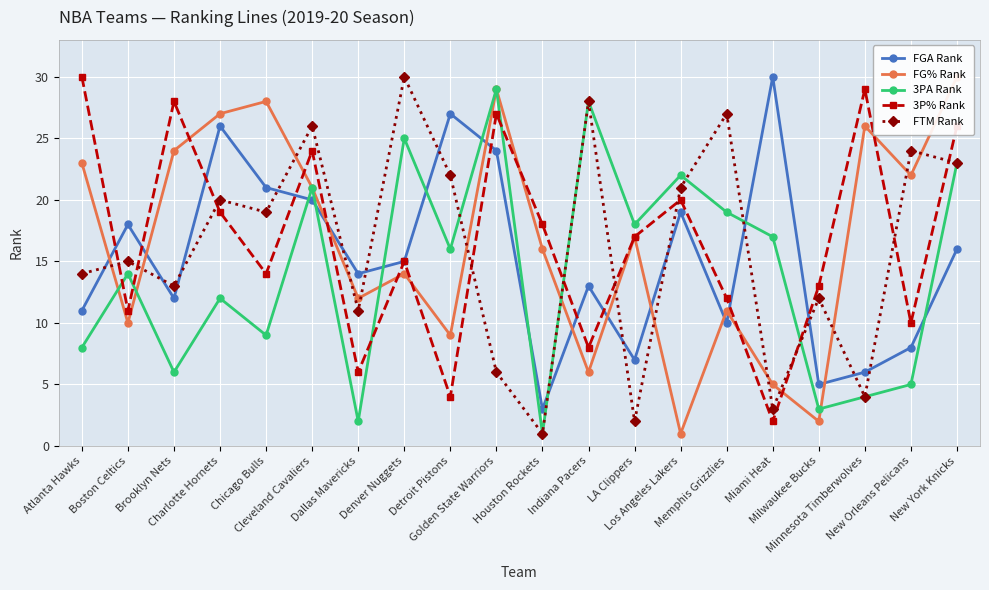

What is the sum of the FGA Rank values at Chicago Bulls and Atlanta Hawks?

32